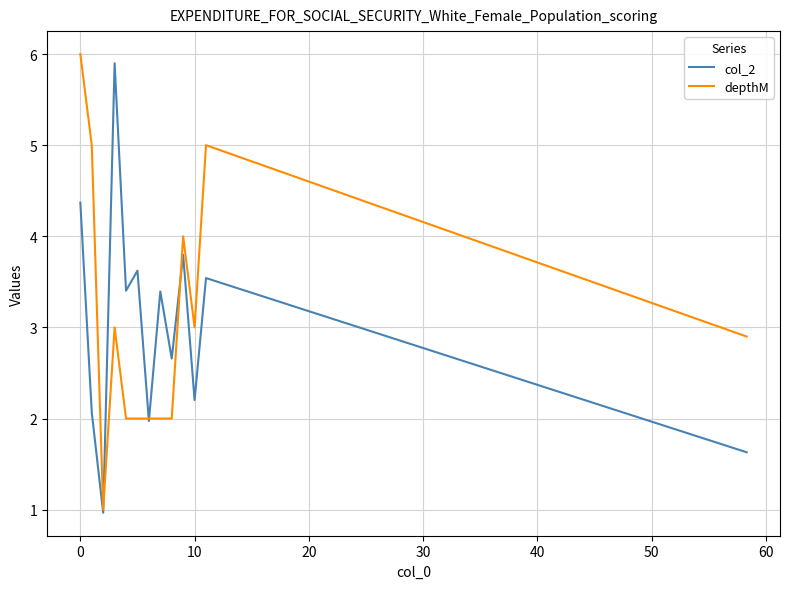

What is the smallest value displayed?

1.0